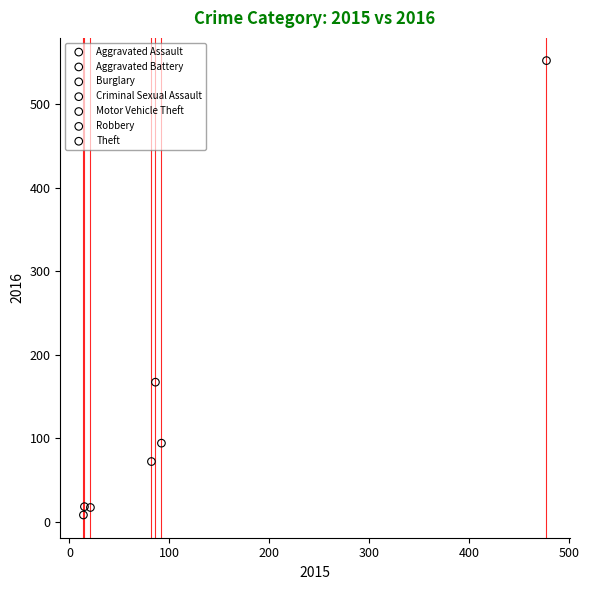

What are all the series names shown in the legend?

Aggravated Assault, Aggravated Battery, Burglary, Criminal Sexual Assault, Motor Vehicle Theft, Robbery, Theft